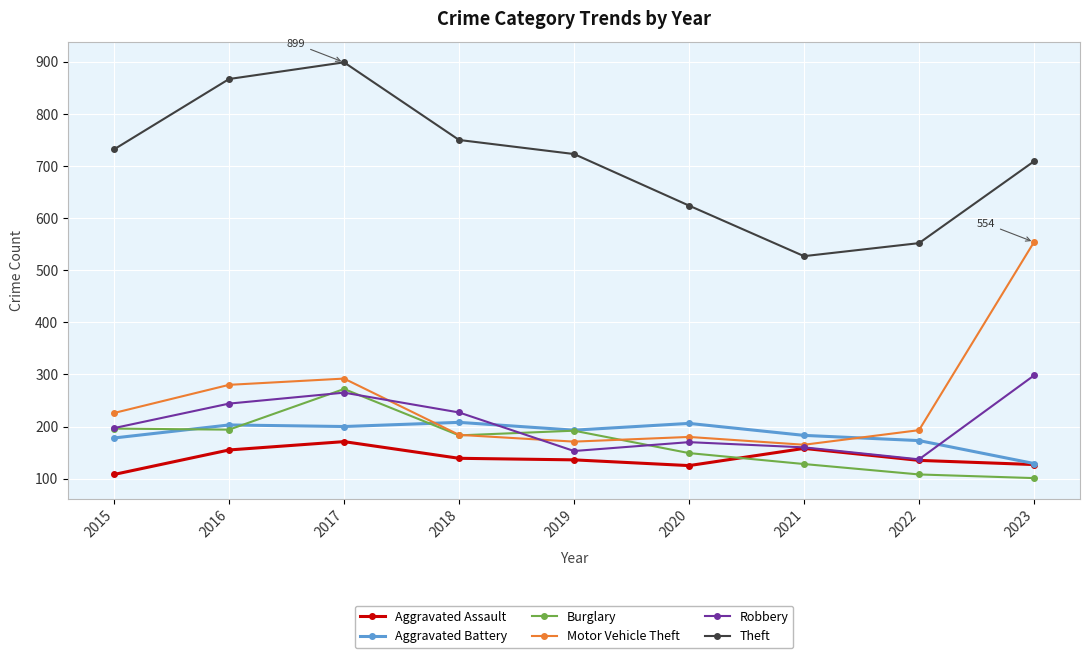

How many data points does each series have?

9